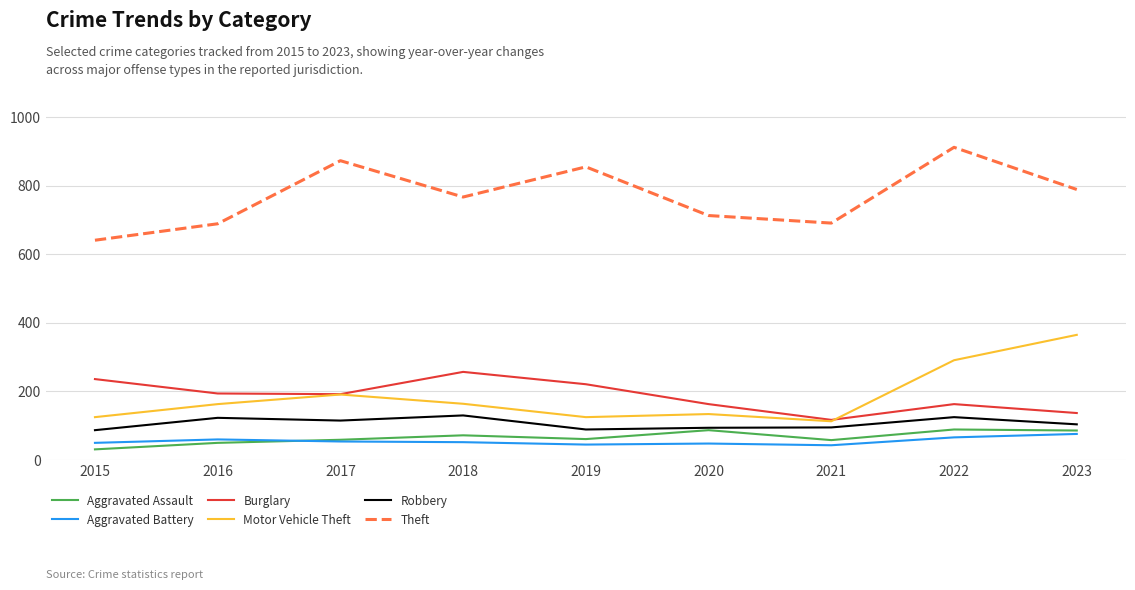

At which label does Aggravated Assault first exceed 61?

2018